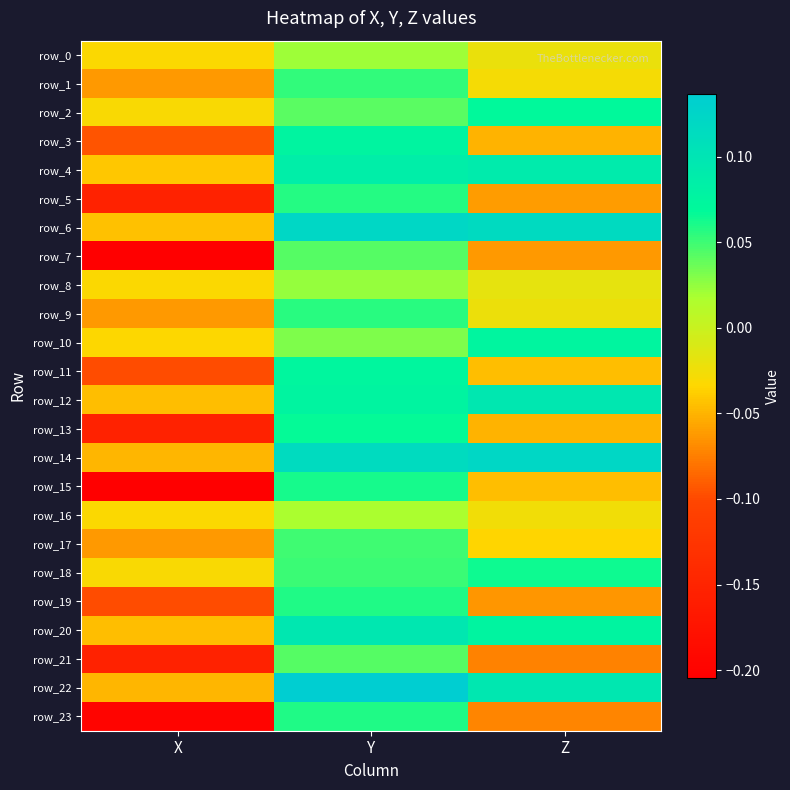

List the labels in order of row_12 value, smallest first.

X, Y, Z